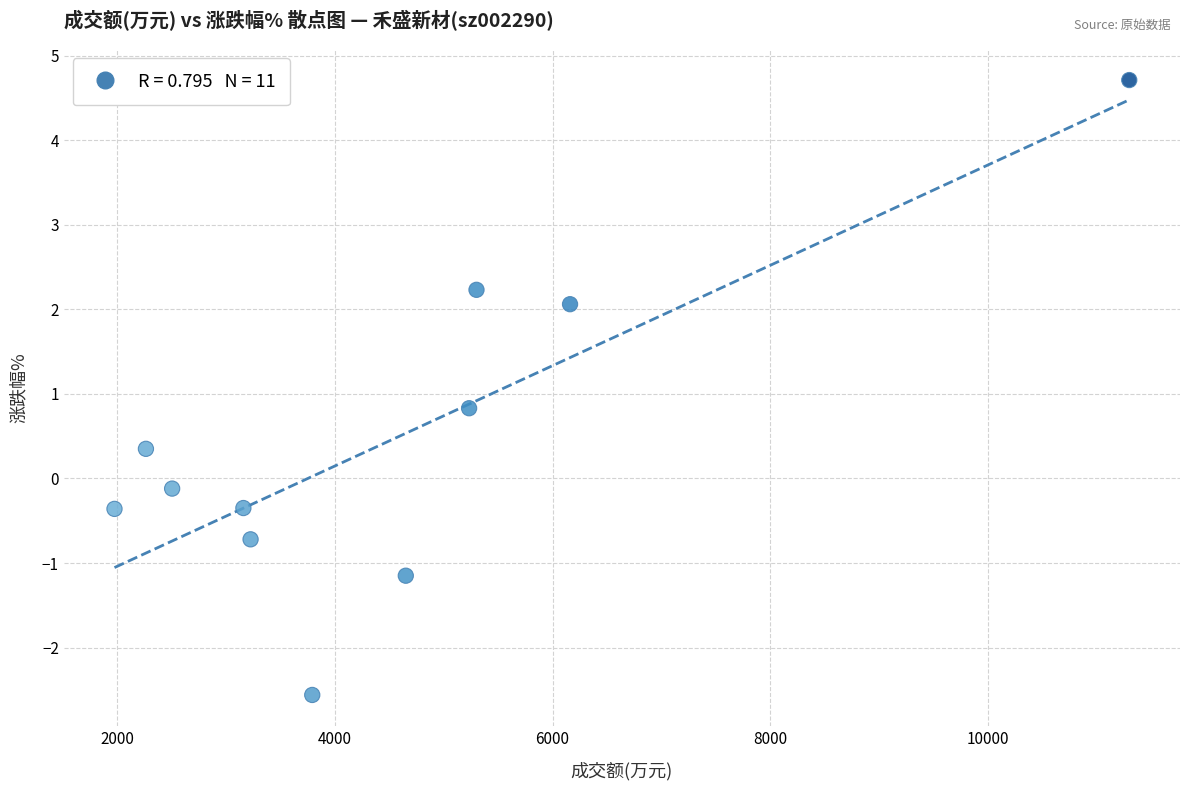

What Y value in the scatter plot is closest to 1?

0.8